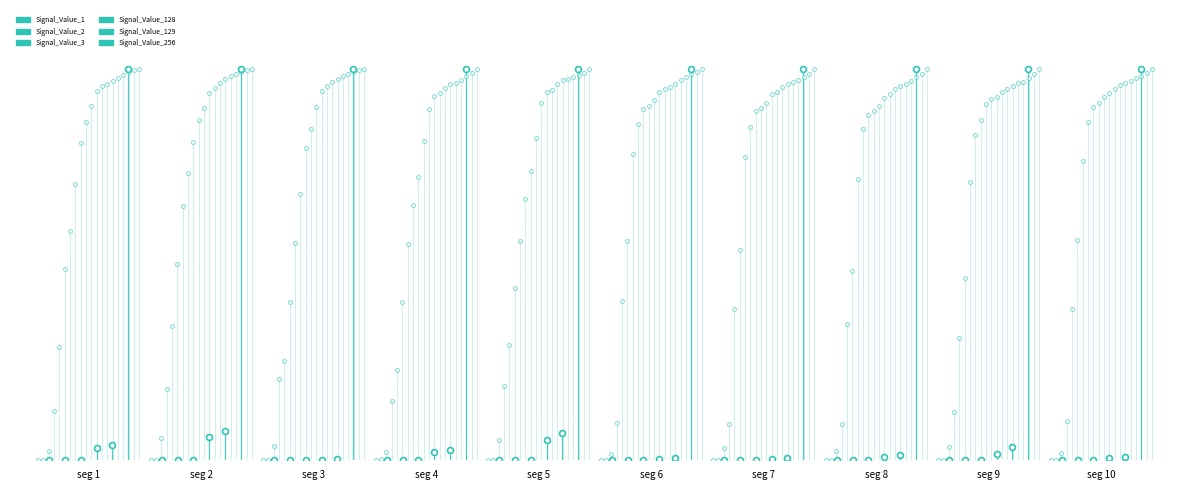

Which series contains the highest Y value?

Signal_Value_256